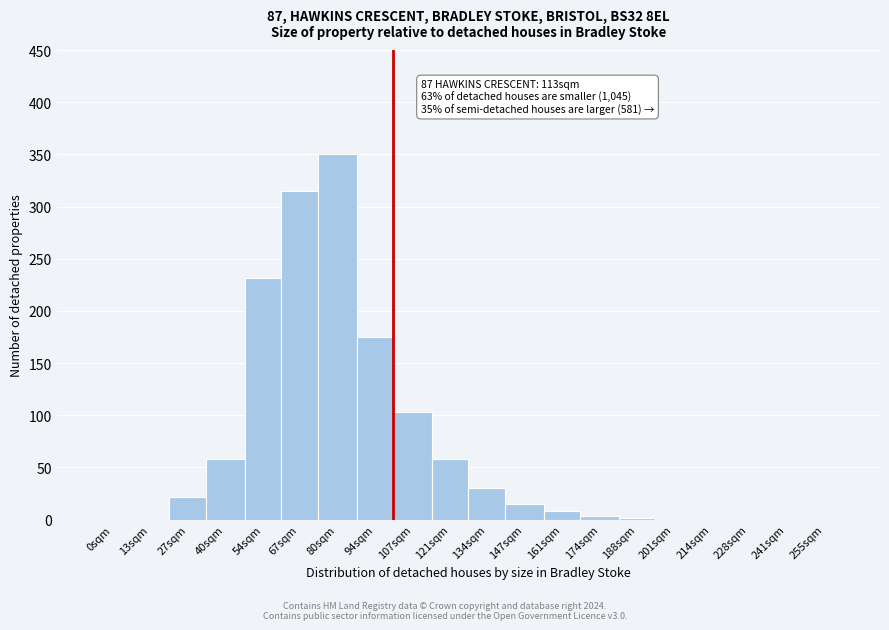

Is it true that the value at 107sqm is 103?

True